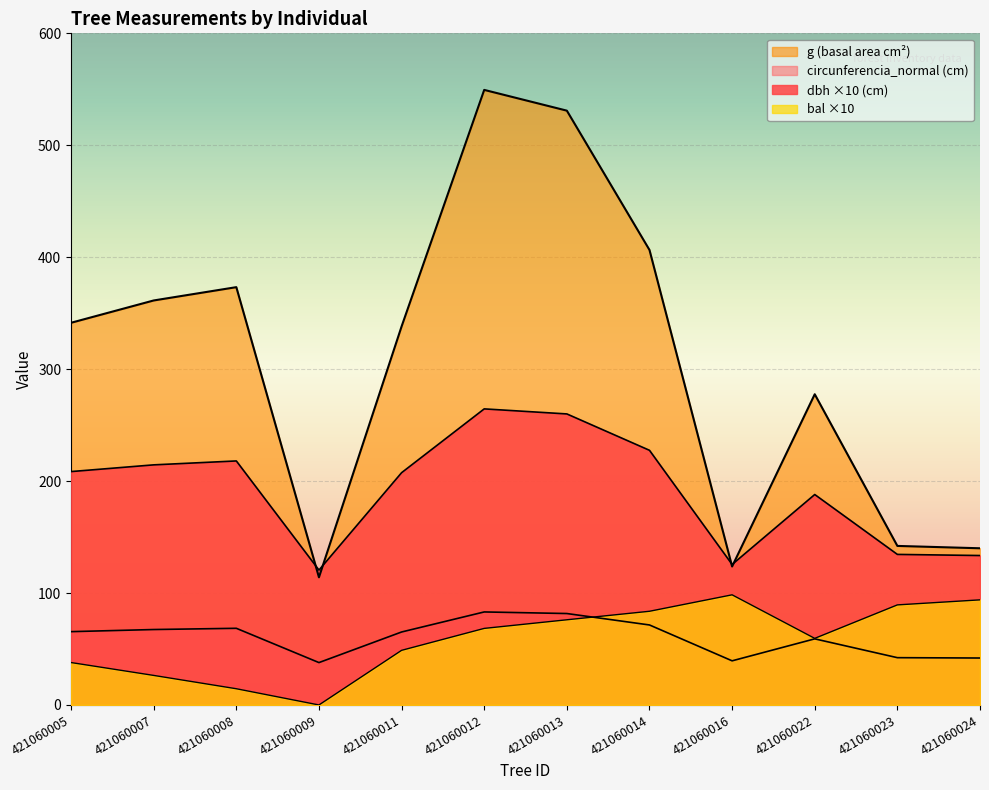

What is the maximum value shown in the chart?

549.5